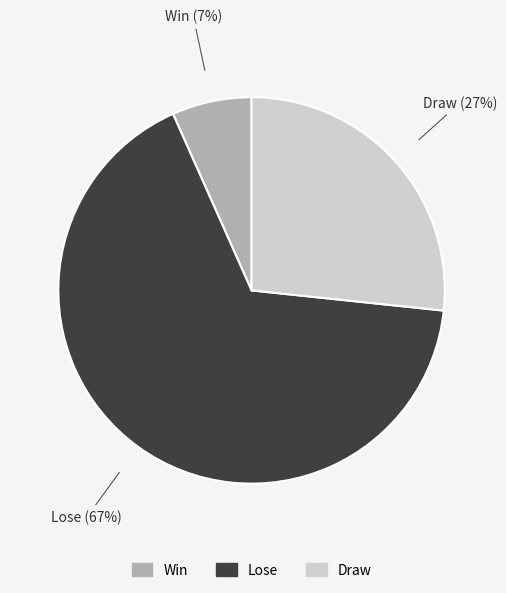

Is it true that Win is 7% of the pie?

True